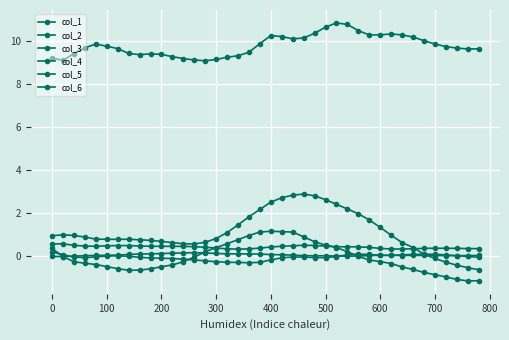

True or false: col_2 and col_1 cross at least once.

False